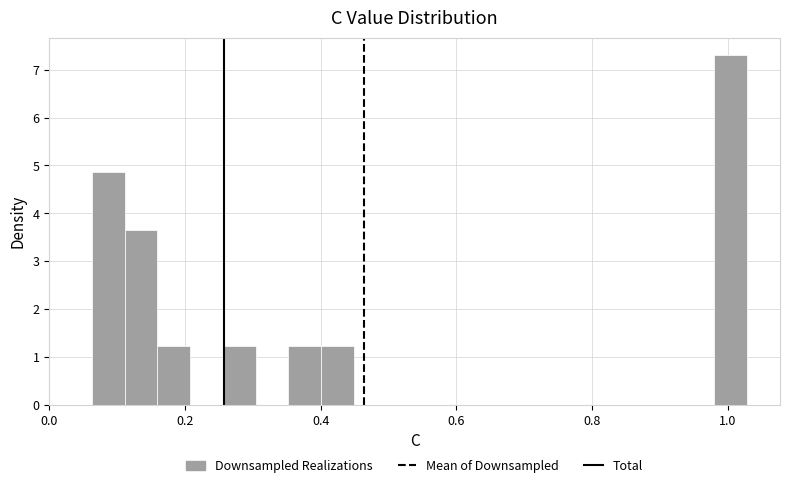

Read against the x-axis, roughly where is the centre of the tallest bar?

1.00